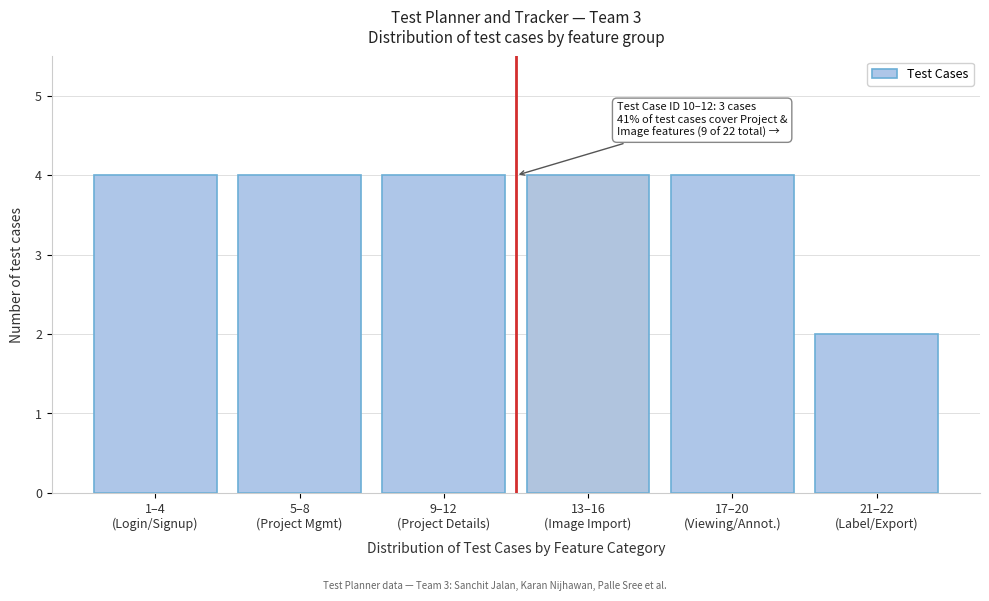

Reading right to left, what are all the values shown in this chart?

2	4	4	4	4	4